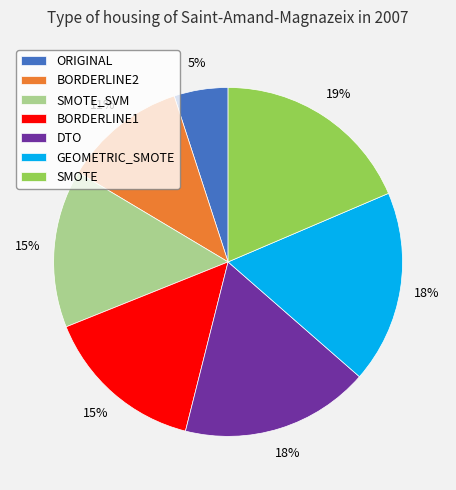

Which category has the biggest portion of the pie?

SMOTE